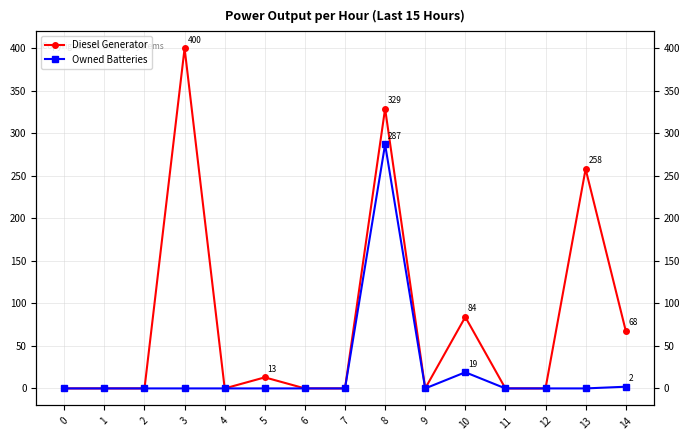

Reading left to right, what are all the values shown in this chart?

Diesel Generator: 0=0	1=0	2=0	3=400	4=0	5=13	6=0	7=0	8=329	9=0	10=84	11=0	12=0	13=258	14=68
Owned Batteries: 0=0	1=0	2=0	3=0	4=0	5=0	6=0	7=0	8=287	9=0	10=19	11=0	12=0	13=0	14=2